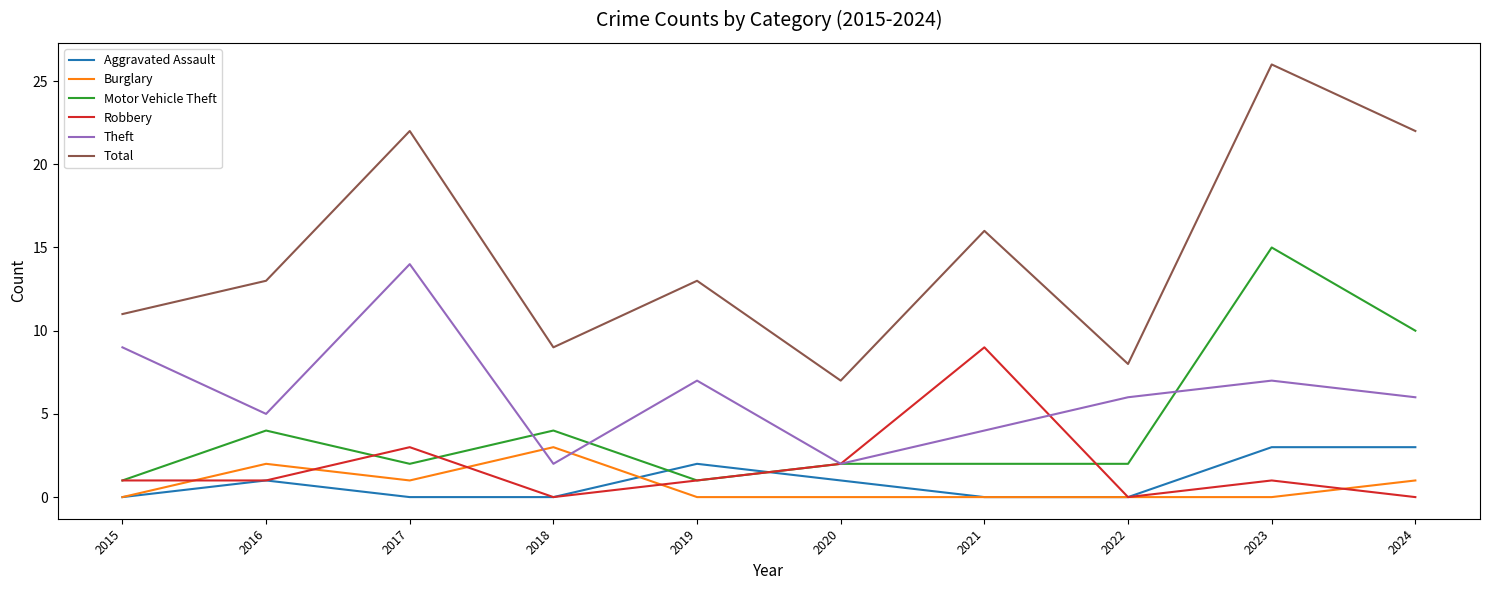

True or false: Total has more than 1 points higher than both neighbors.

True